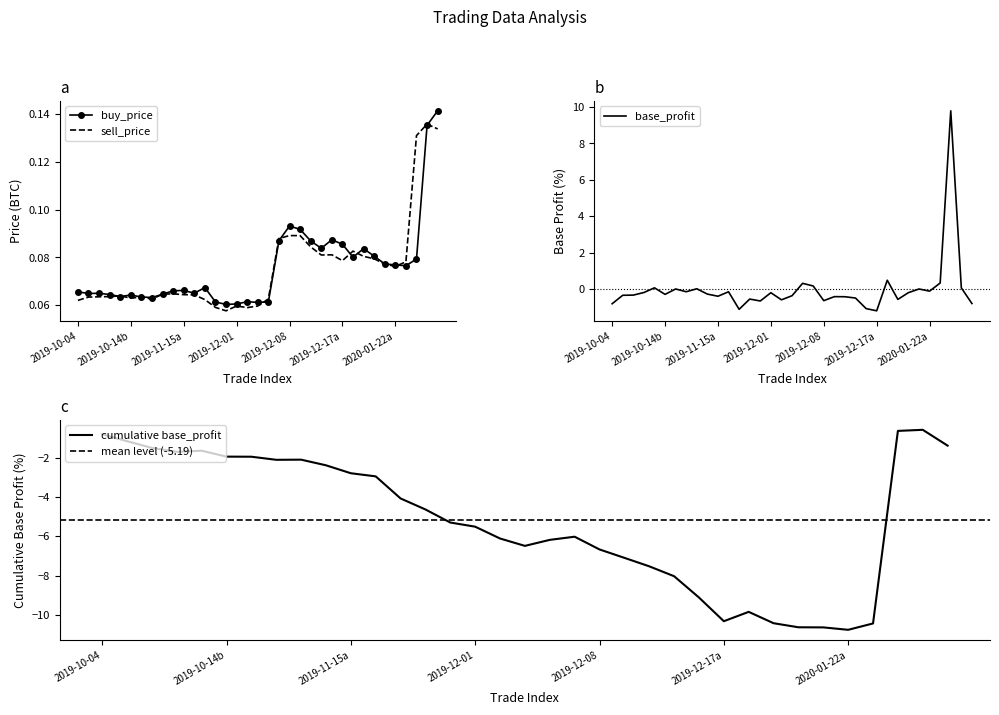

Reading right to left, extract all data points from this chart.

buy_price: 0.1	0.1	0.1	0.1	0.1	0.1	0.1	0.1	0.1	0.1	0.1	0.1	0.1	0.1	0.1	0.1	0.1	0.1	0.1	0.1	0.1	0.1	0.1	0.1	0.1	0.1	0.1	0.1	0.1	0.1	0.1	0.1	0.1	0.1	0.1
sell_price: 0.1	0.1	0.1	0.1	0.1	0.1	0.1	0.1	0.1	0.1	0.1	0.1	0.1	0.1	0.1	0.1	0.1	0.1	0.1	0.1	0.1	0.1	0.1	0.1	0.1	0.1	0.1	0.1	0.1	0.1	0.1	0.1	0.1	0.1	0.1
base_profit: -0.8	0.1	9.8	0.3	-0.1	-0.0	-0.2	-0.6	0.5	-1.2	-1.1	-0.5	-0.4	-0.4	-0.6	0.2	0.3	-0.4	-0.6	-0.2	-0.7	-0.6	-1.1	-0.2	-0.4	-0.3	0.0	-0.2	-0.0	-0.3	0.1	-0.2	-0.3	-0.4	-0.8